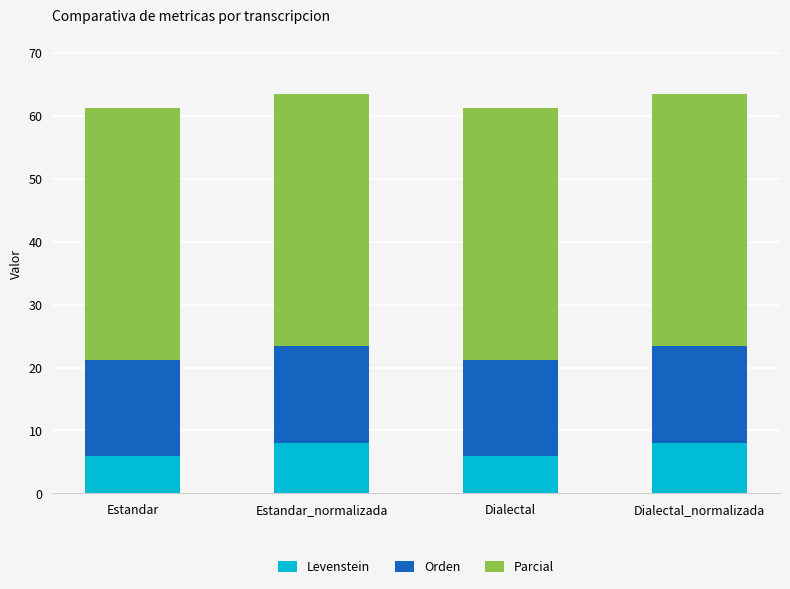

What is the maximum value for Levenstein?

8.0